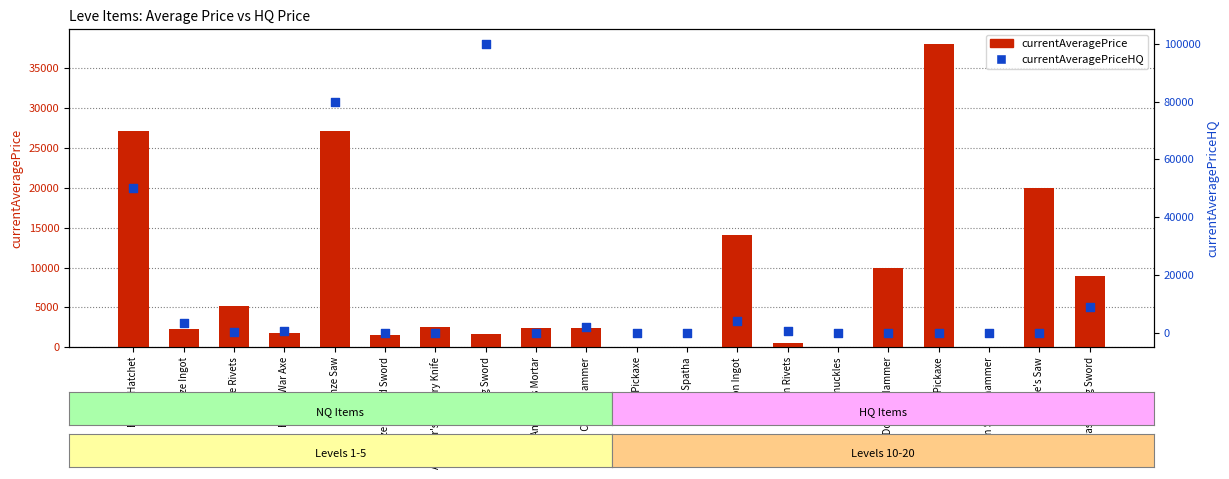

Is the value of currentAveragePriceHQ at Amateur's Culinary Knife greater than the value of currentAveragePrice at Bronze Ingot?

No